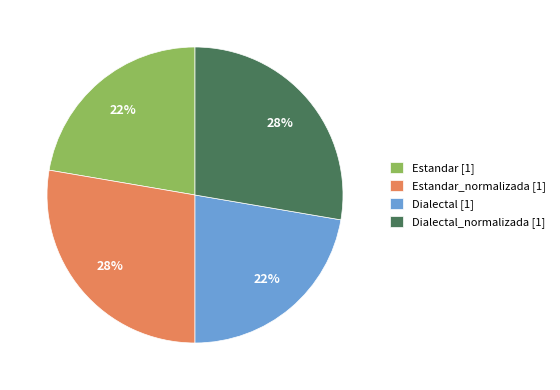

True or false: Estandar_normalizada [1] accounts for 28% of the total.

True